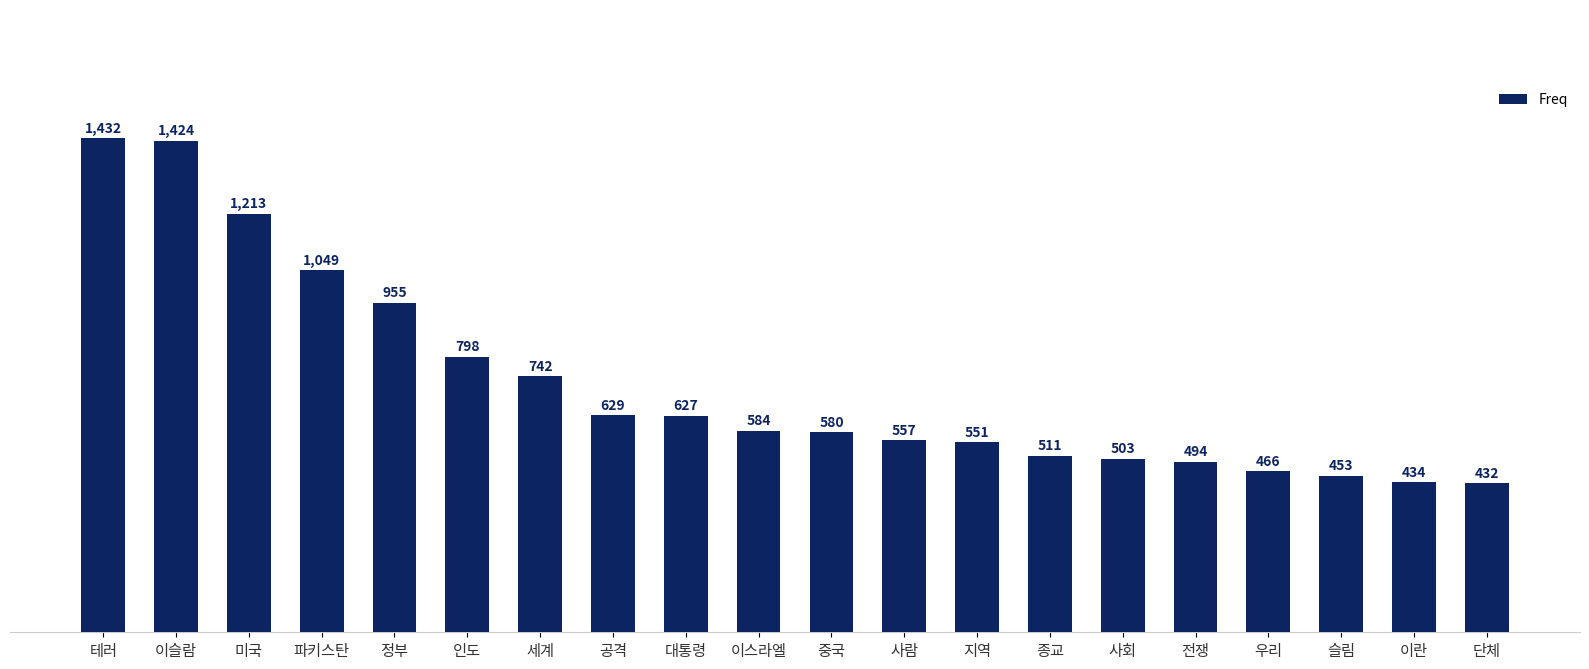

How many values are below 584?

10